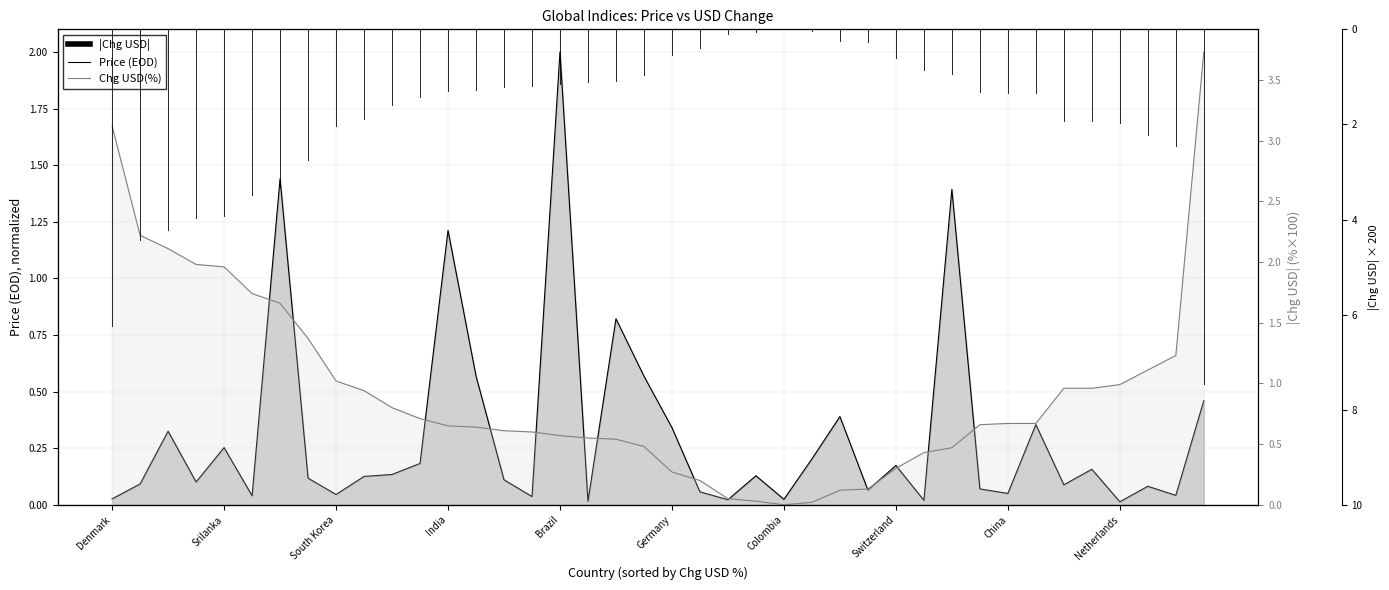

Is it true that Chg USD(%) equals 0.1 at 14?

False